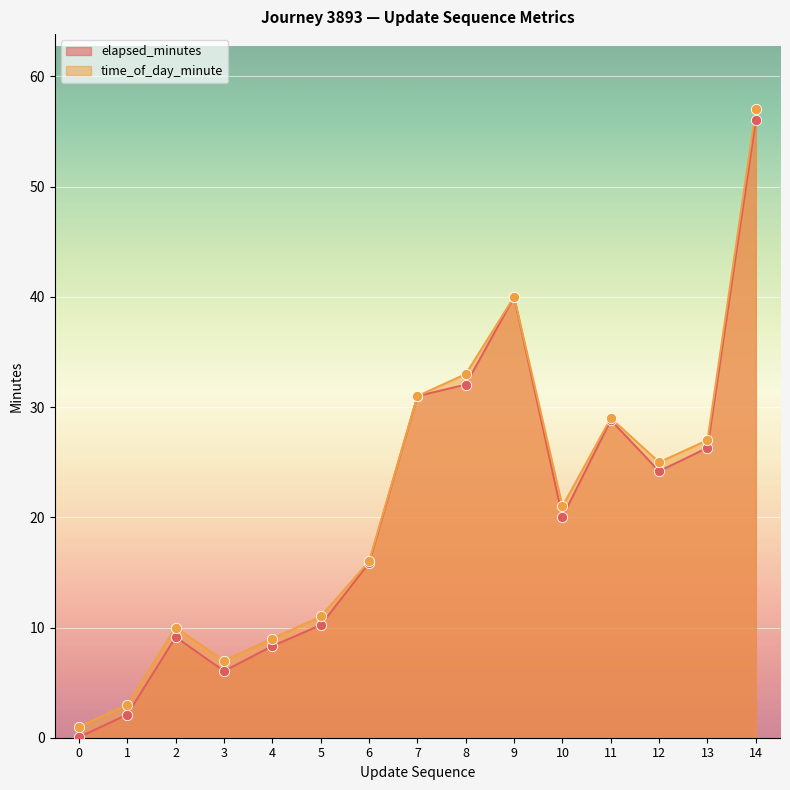

Which series contains the lowest Y value?

elapsed_minutes